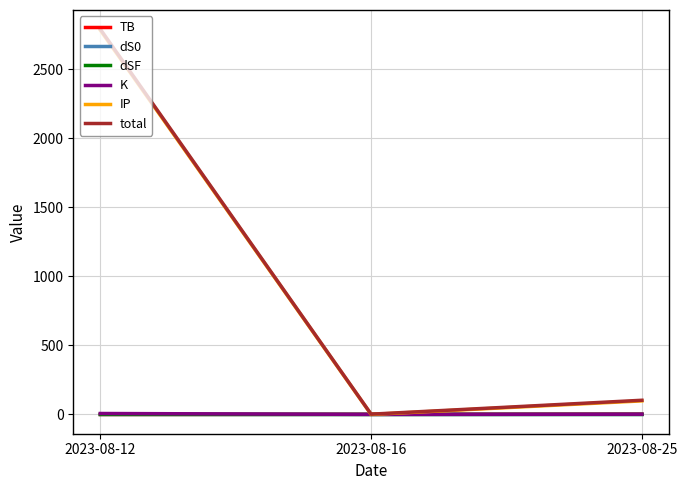

What is the maximum value shown in the chart?

2788.8